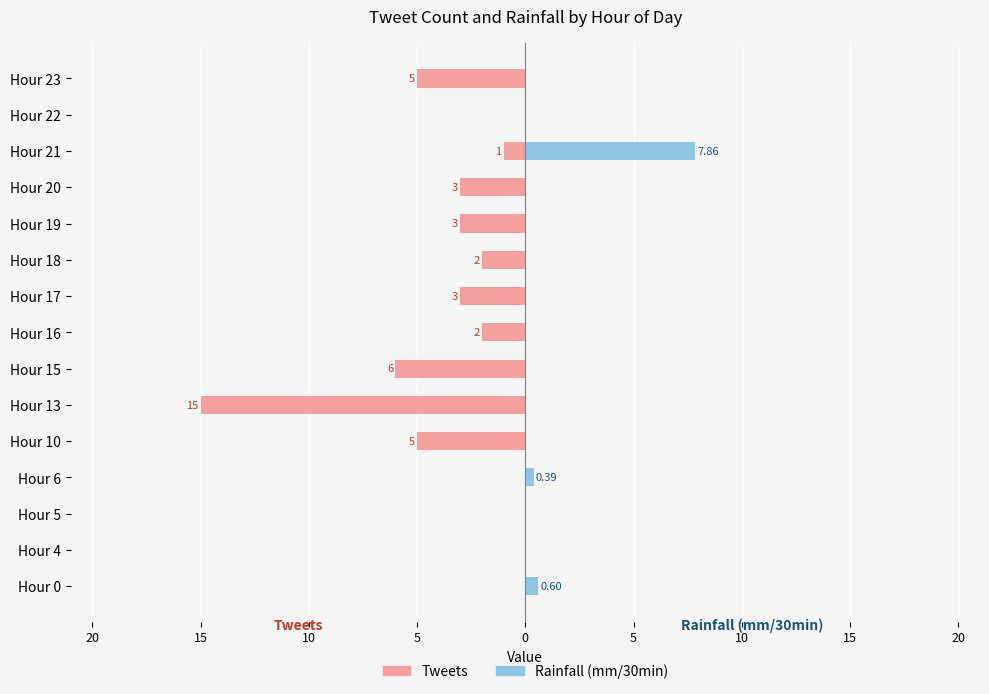

How many groups of bars are there?

15